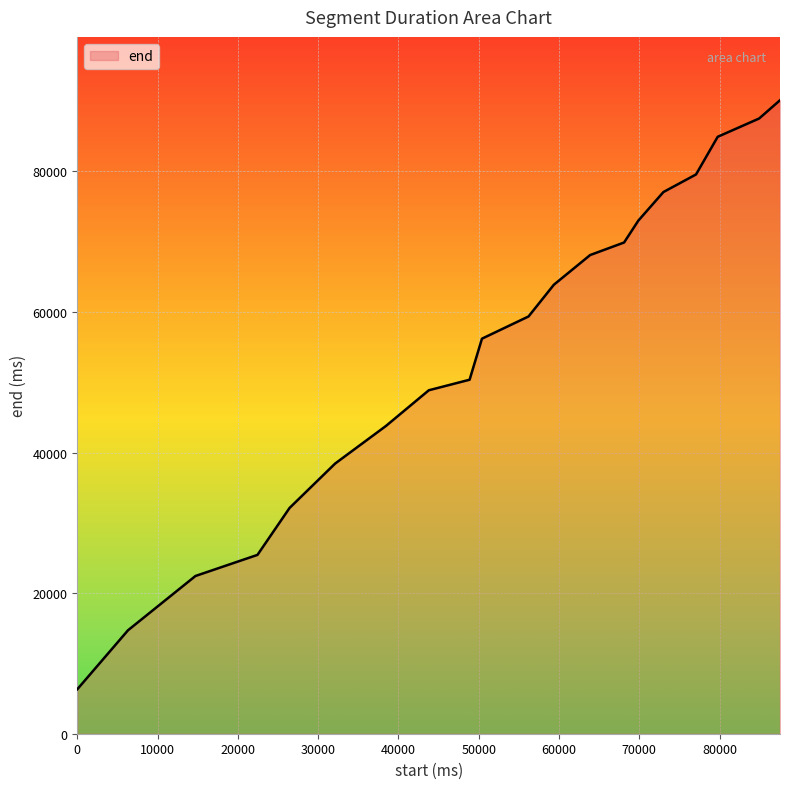

What is the sum of all values?

1092080